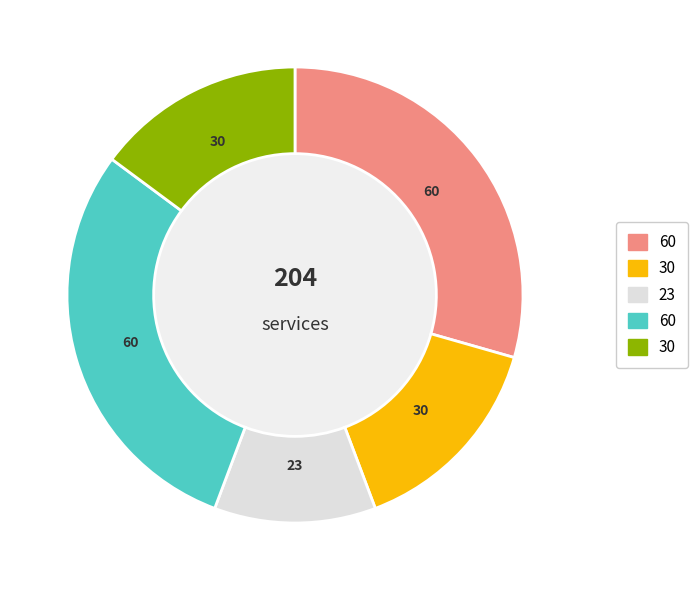

How many slices are in this pie chart?

5